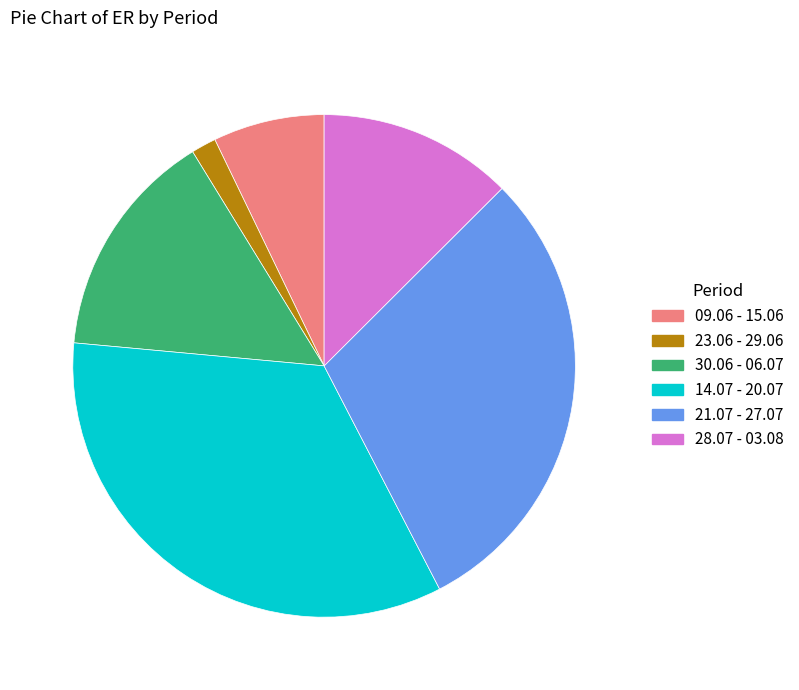

Do 09.06 - 15.06 and 23.06 - 29.06 together represent more than half of the pie?

No